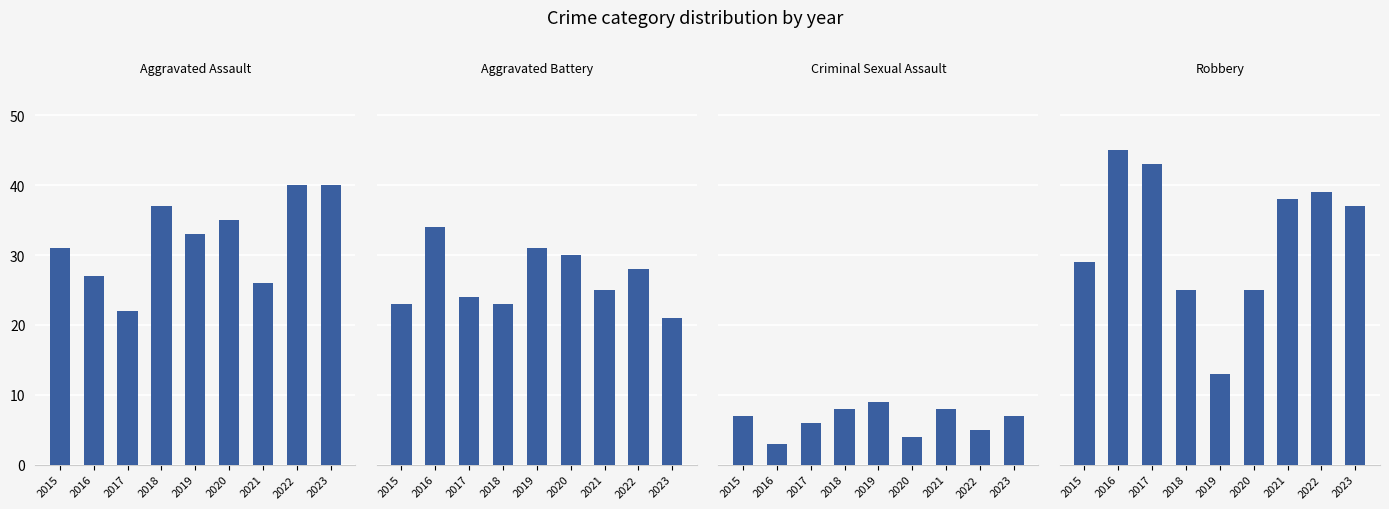

What is the value of the Aggravated Battery bar at the 7th from the left?

25